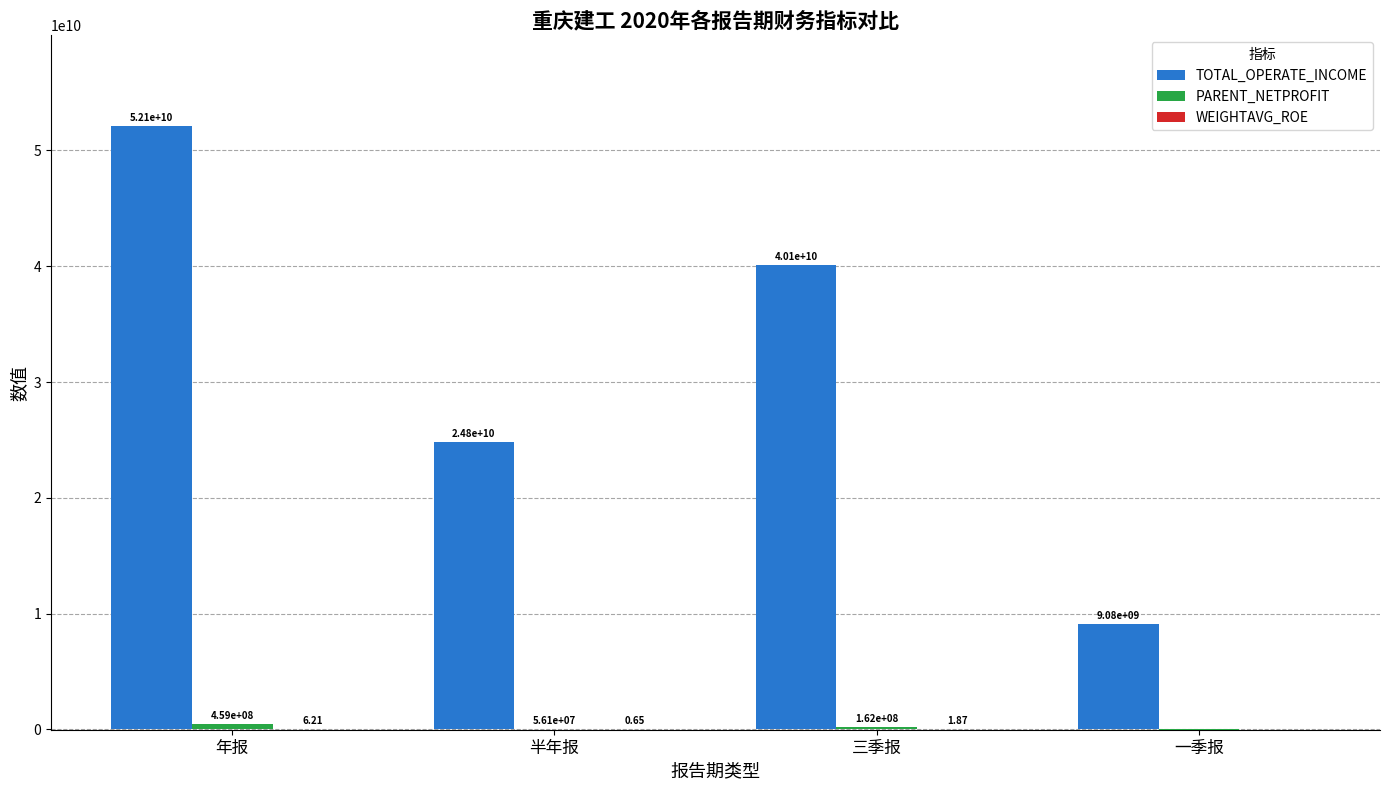

Count the number of categories in the chart.

4